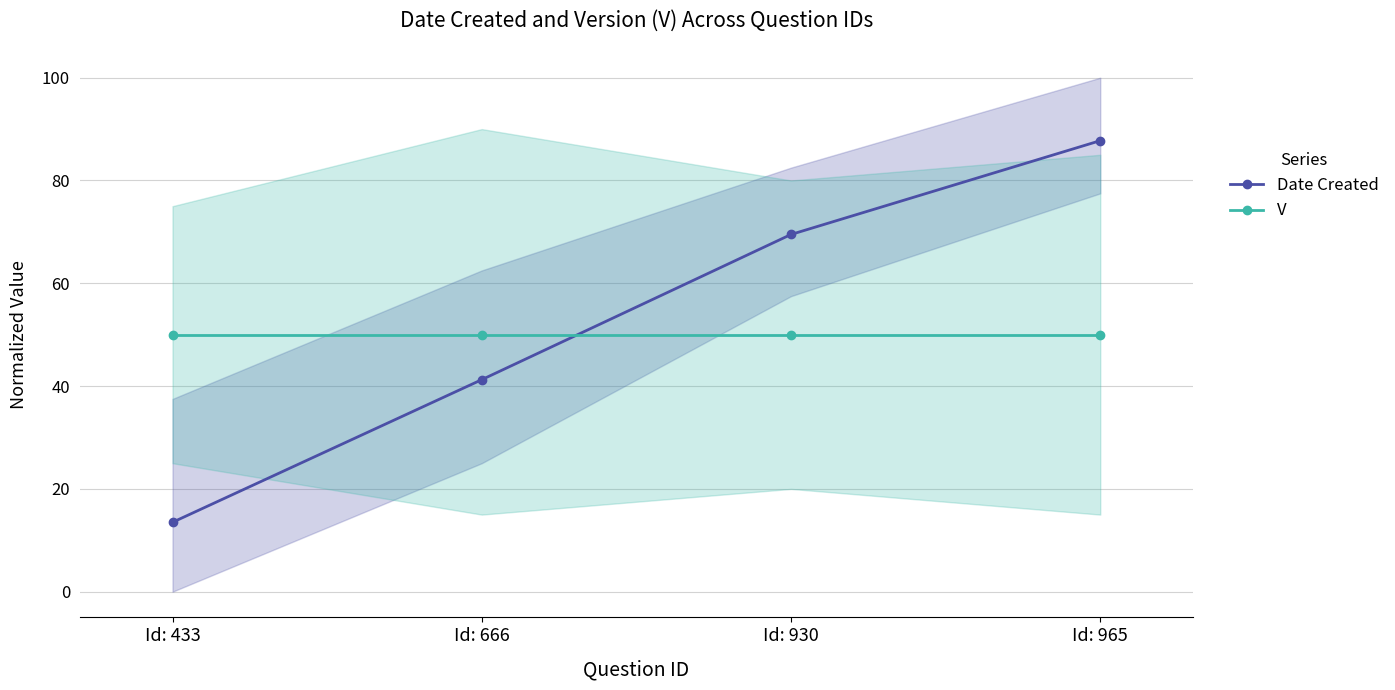

What are all the series names shown in the legend?

Date Created, V